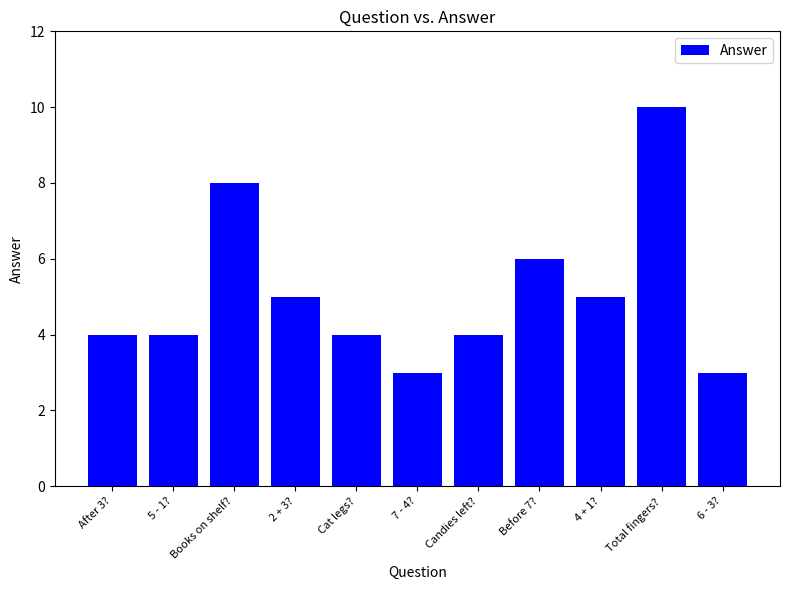

Count the number of data series in this chart.

1